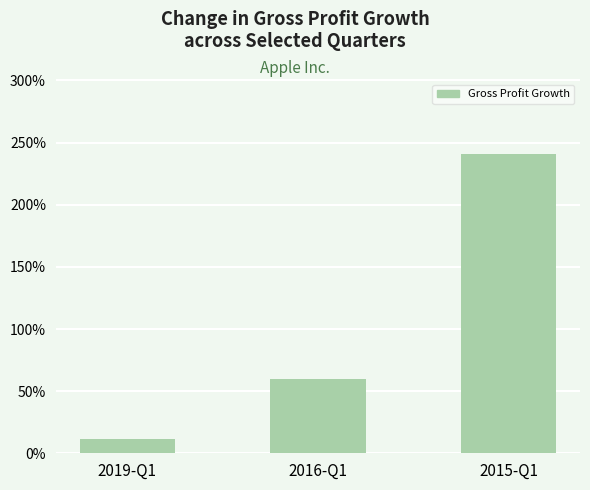

Reading left to right, extract all data points from this chart.

0.1	0.6	2.4